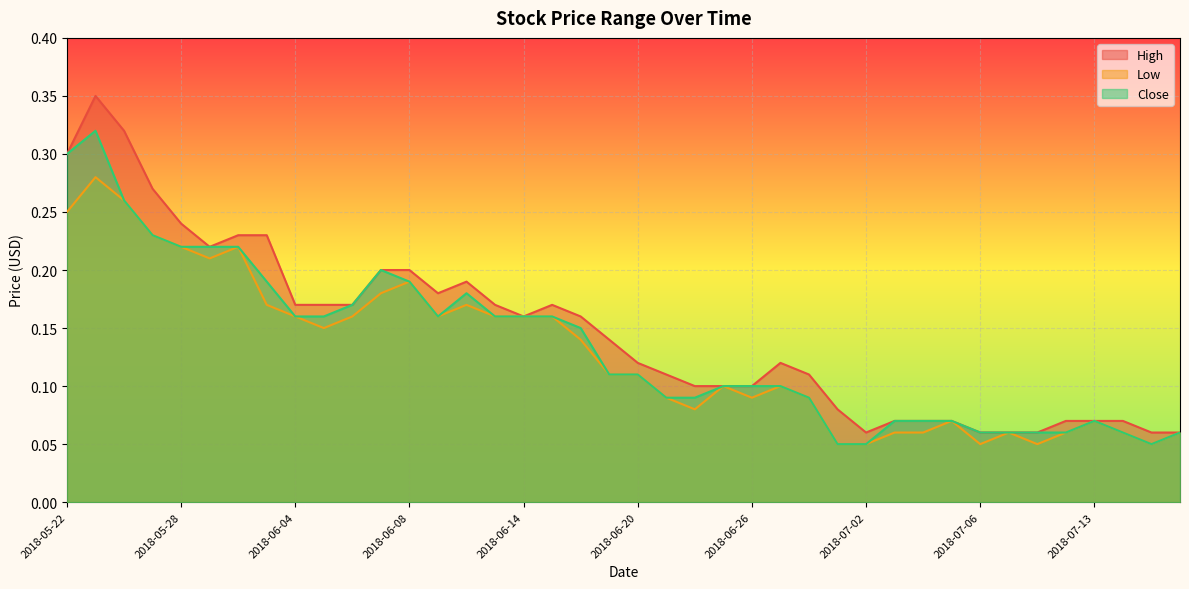

What is the difference between the second highest and minimum values in the Low series?

0.2